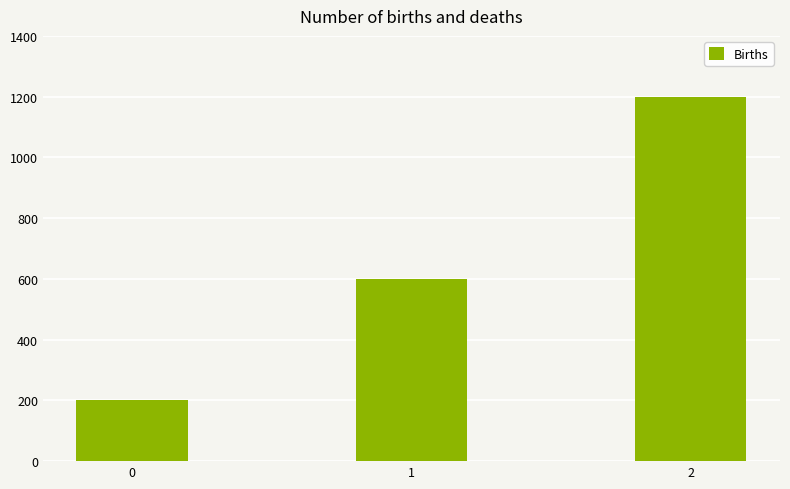

What is the smallest value displayed?

200